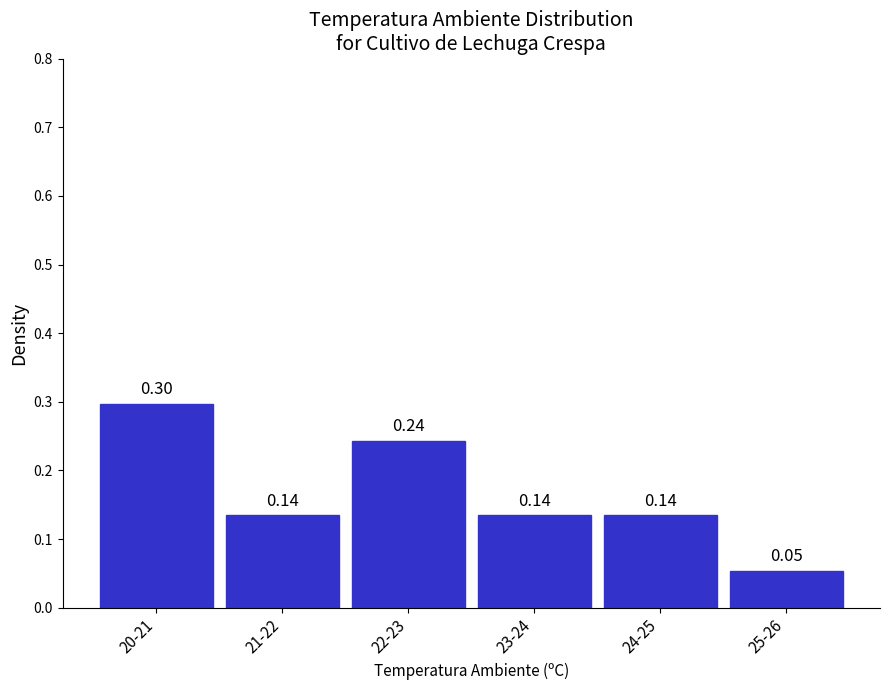

What is the sum of all values?

1.0